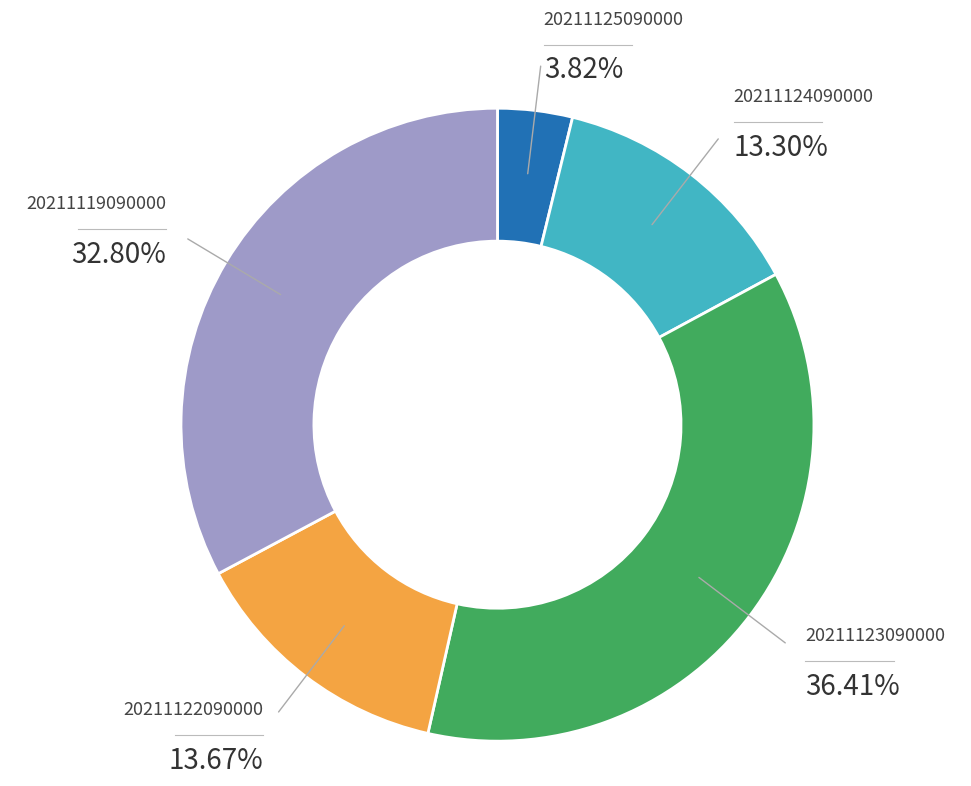

How many segments does this pie chart have?

5